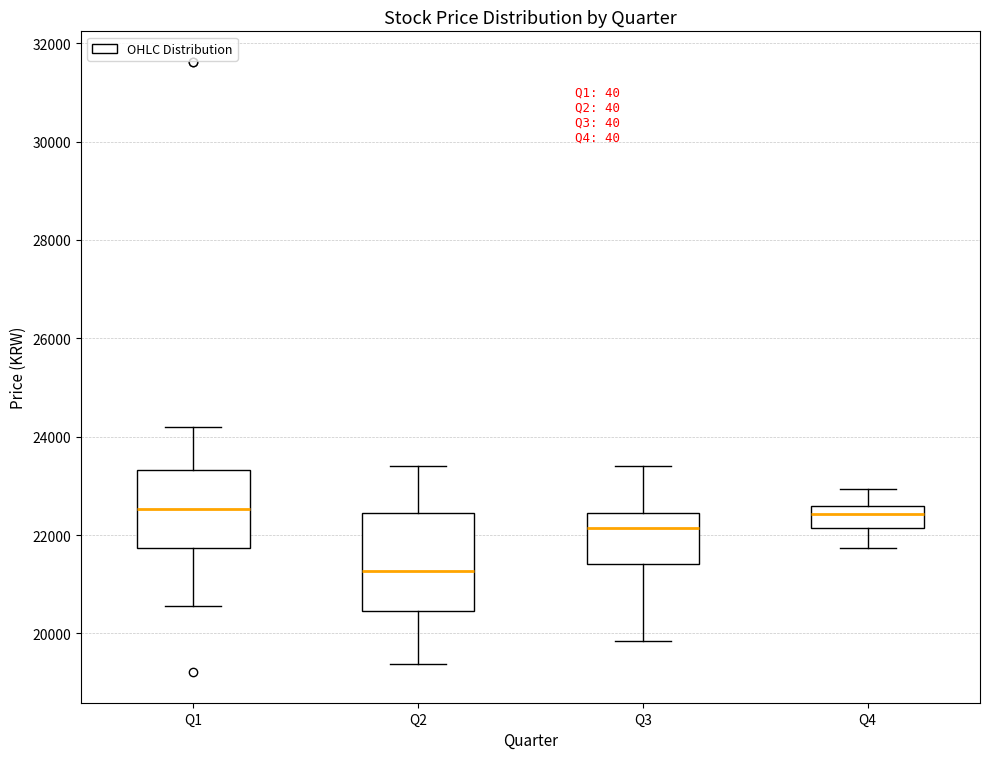

Reading left to right, transcribe this box plot: for each box, give where its median line is, the range the box spans, and where its two whiskers end, as read against the y-axis. The values are not printed on the chart, so give them approximately, as read against the axis.

Q1: median 22600, box 21800 to 23400, whiskers 20600 to 24200
Q2: median 21200, box 20400 to 22400, whiskers 19400 to 23400
Q3: median 22200, box 21400 to 22400, whiskers 19800 to 23400
Q4: median 22400, box 22200 to 22600, whiskers 21800 to 23000